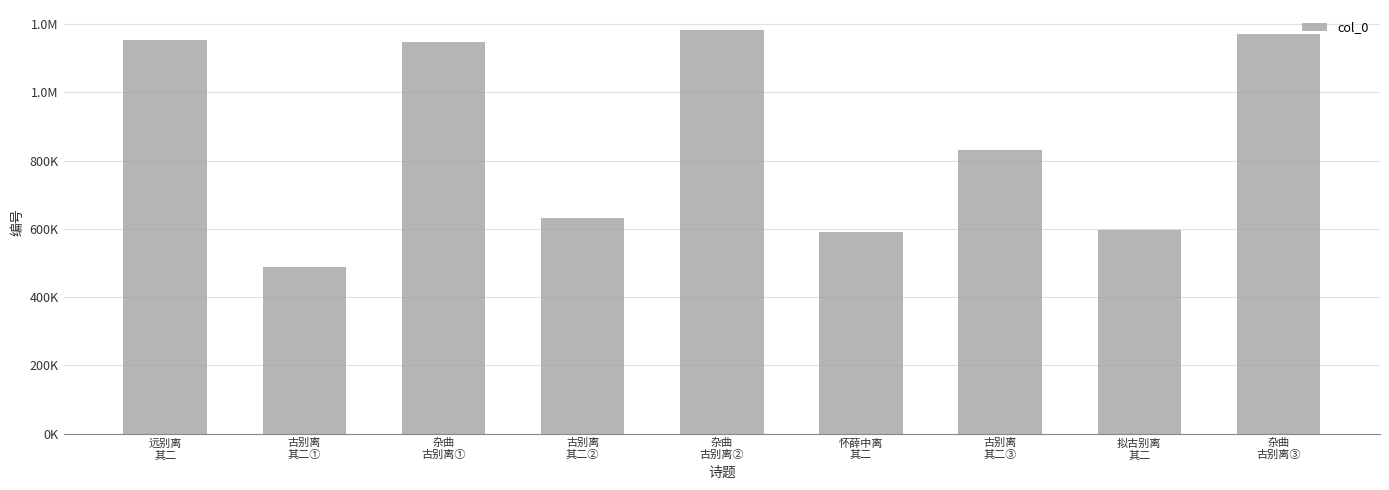

What is the difference between the maximum and minimum values?

694887